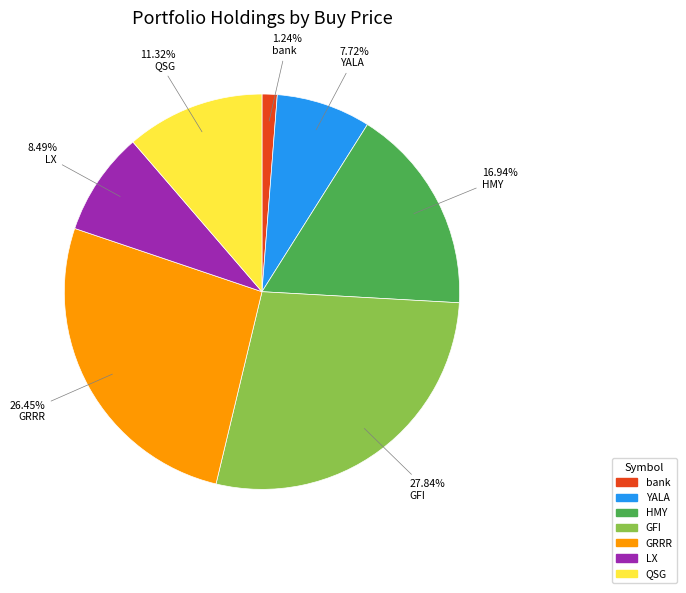

Is GRRR the majority of the pie?

No